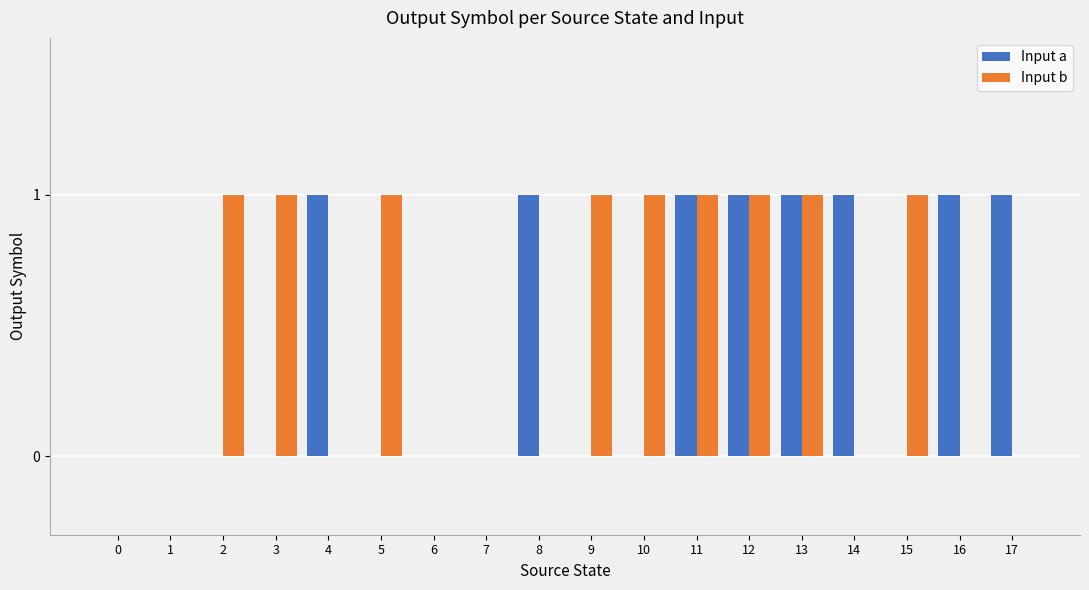

The Input a series shows 1 at 17. True or false?

True